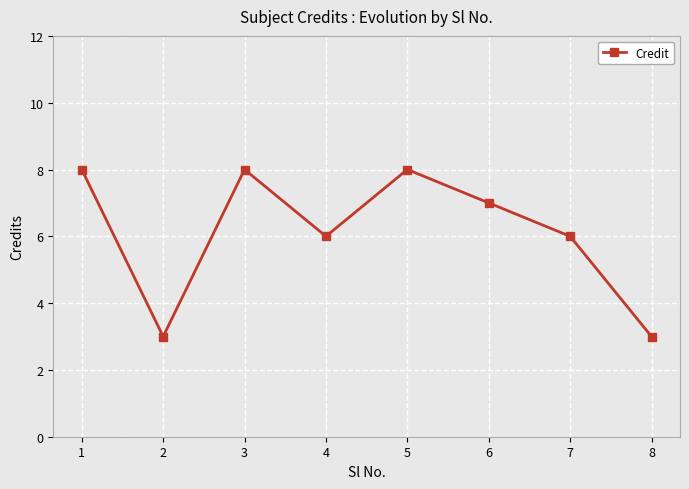

Read the value at 1.

8